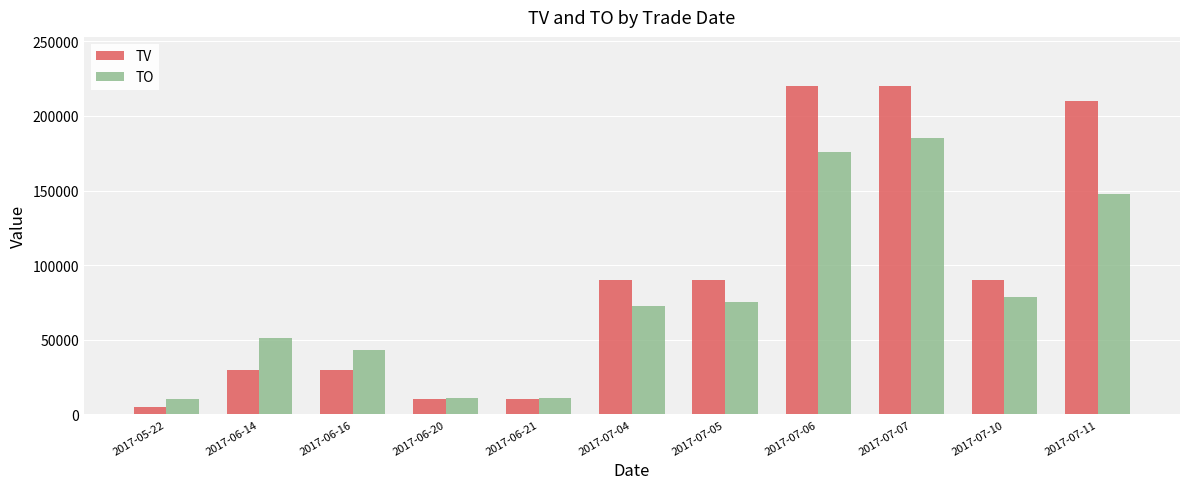

List the series in order of their overall mean, highest first.

TV, TO